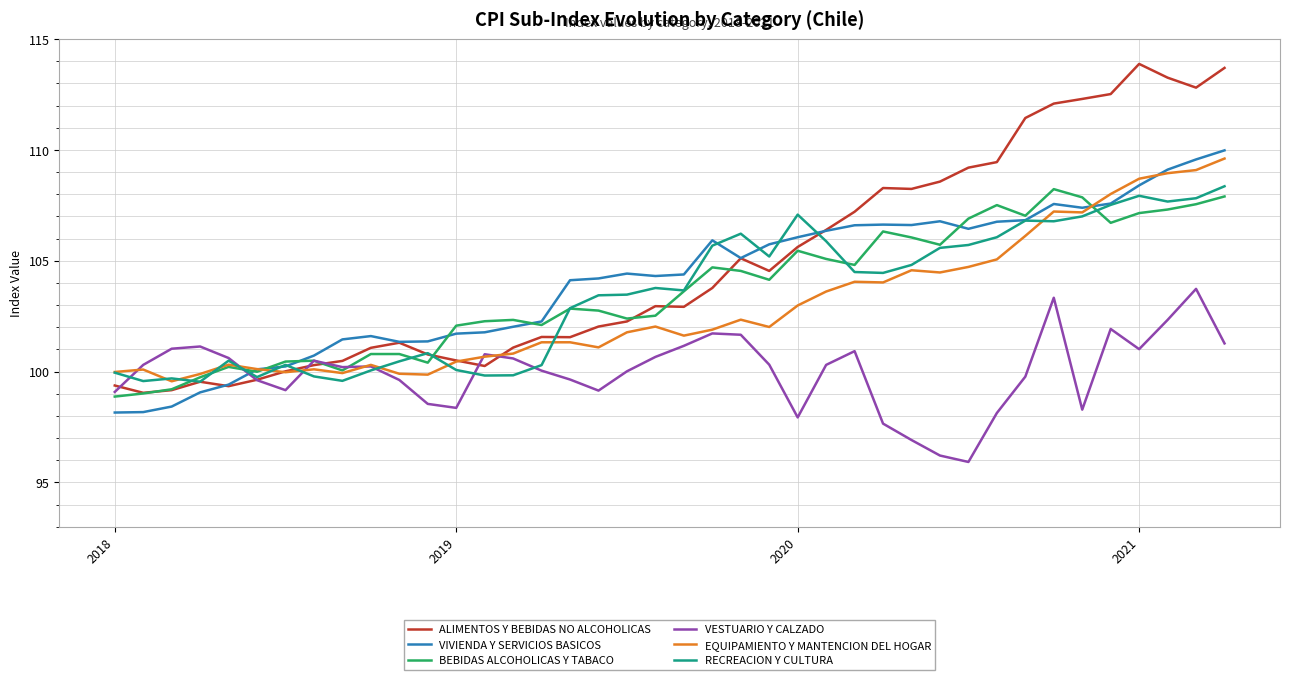

Which series has the largest total across all categories?

ALIMENTOS Y BEBIDAS NO ALCOHOLICAS